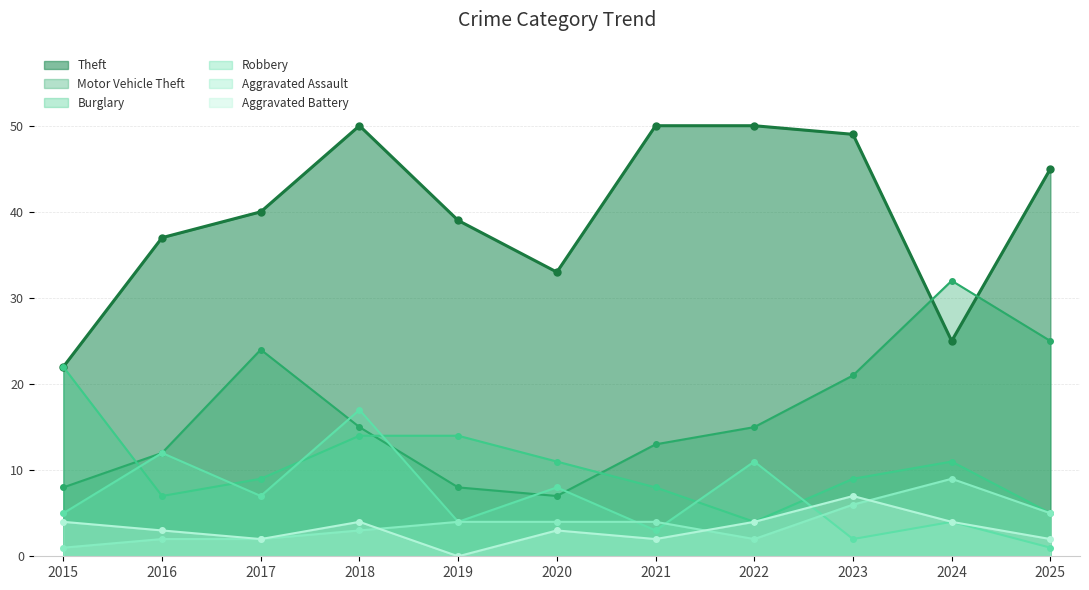

How many values in the Motor Vehicle Theft series exceed 15?

4